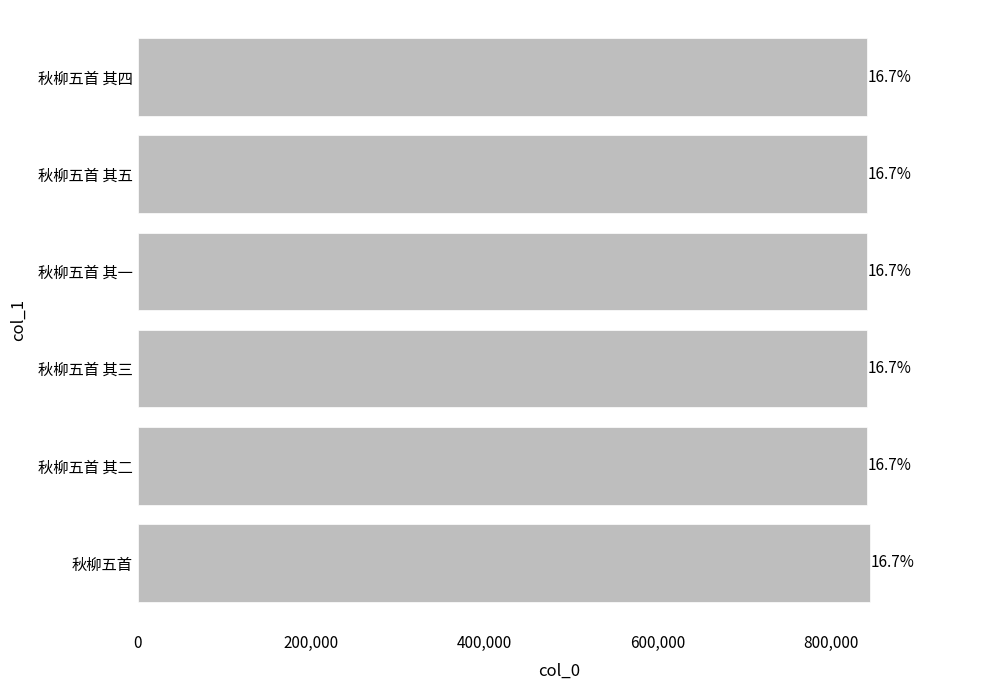

Are the bars horizontal?

Yes